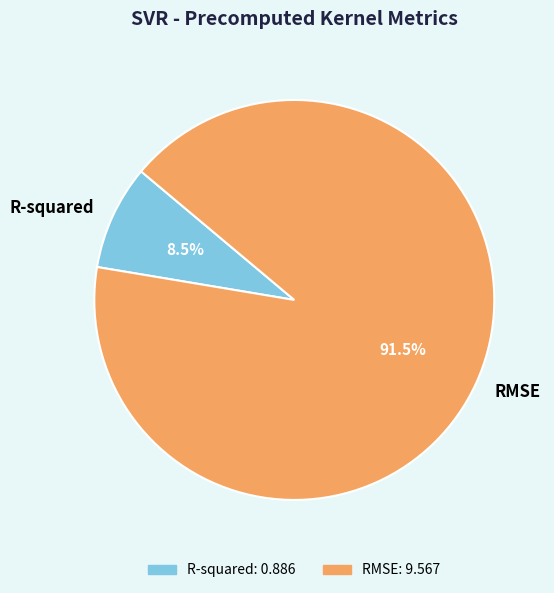

What is the majority slice?

RMSE